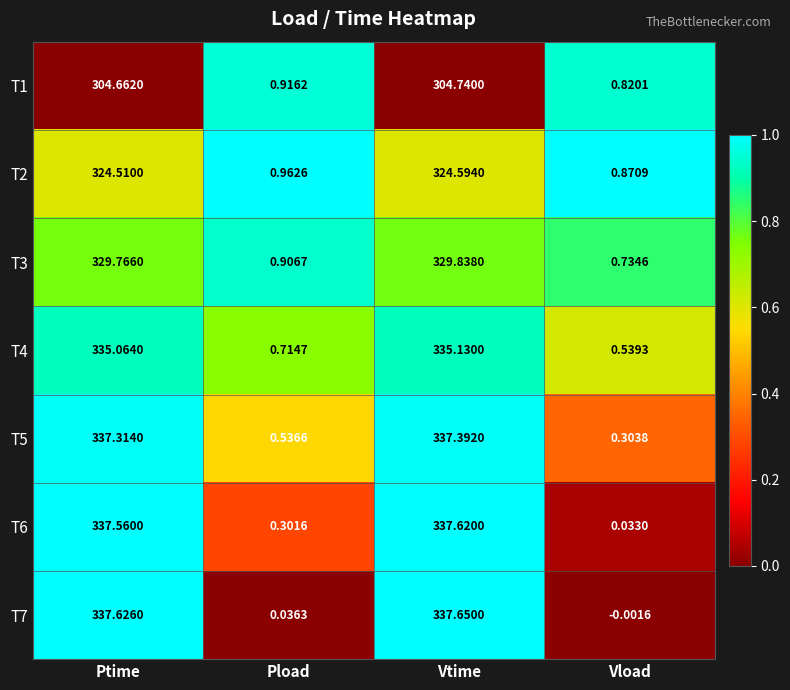

List the labels in order of T4 value, smallest first.

Vload, Pload, Ptime, Vtime